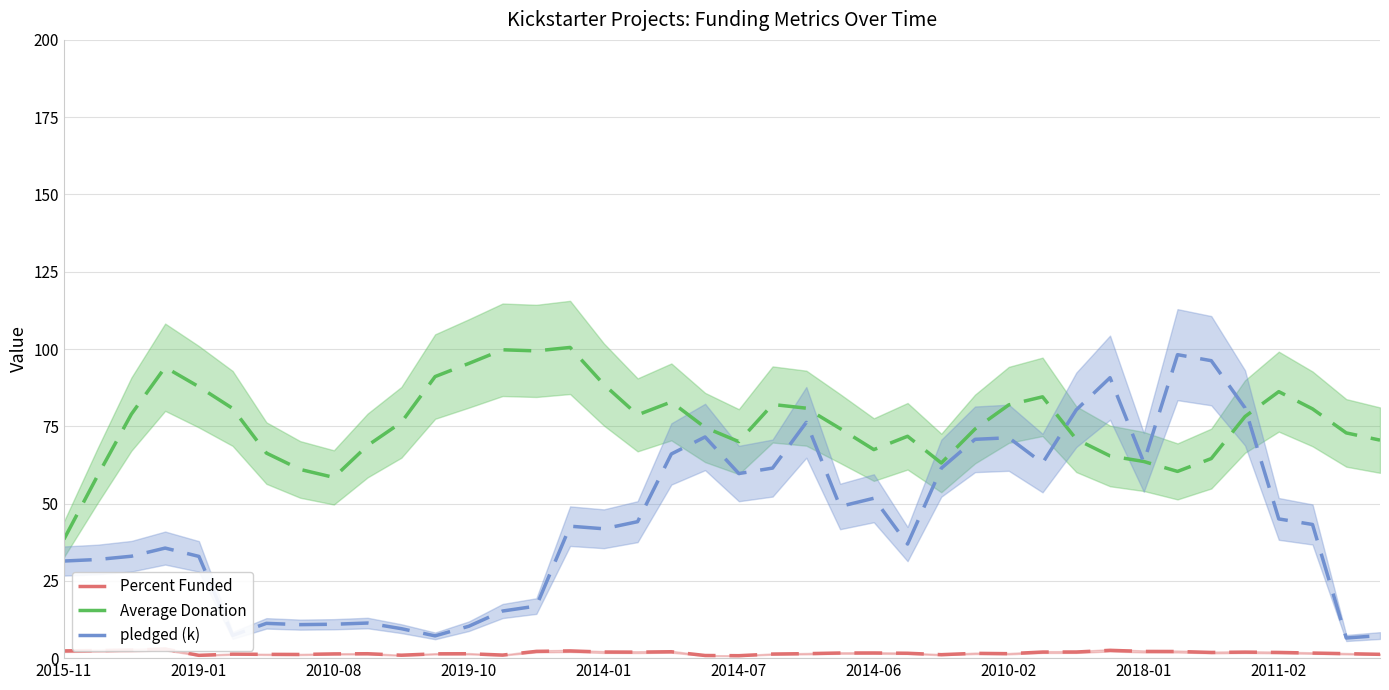

At how many categories does at least one series exceed 5?

40